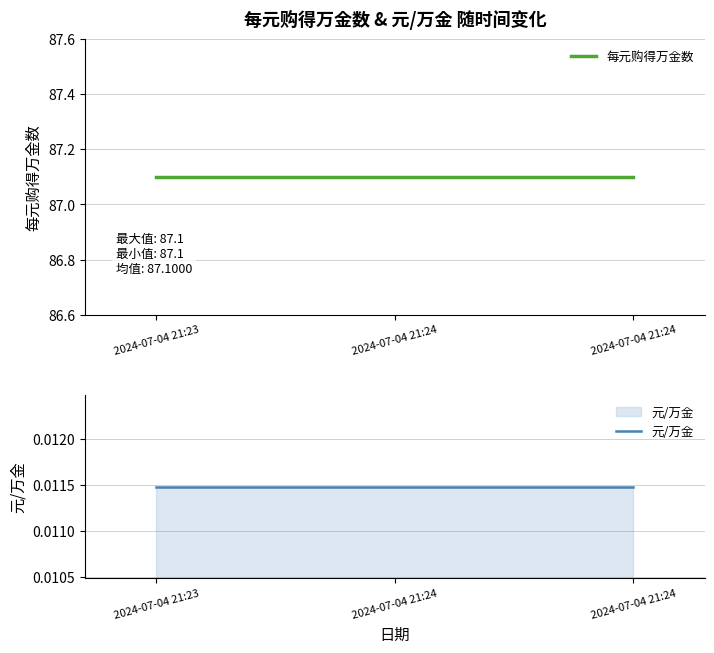

At how many categories does at least one series exceed 43?

3